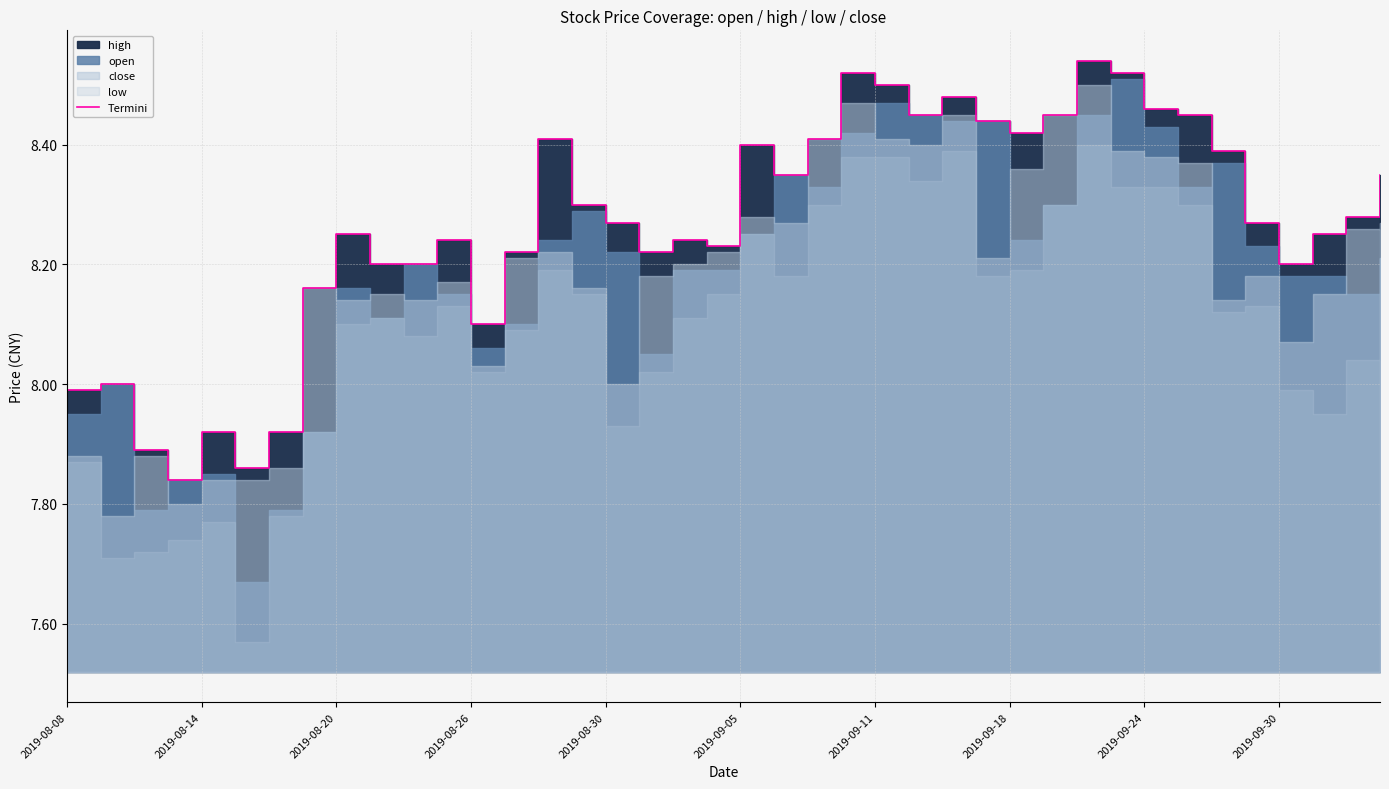

Does the chart display data point markers on the line(s)?

No